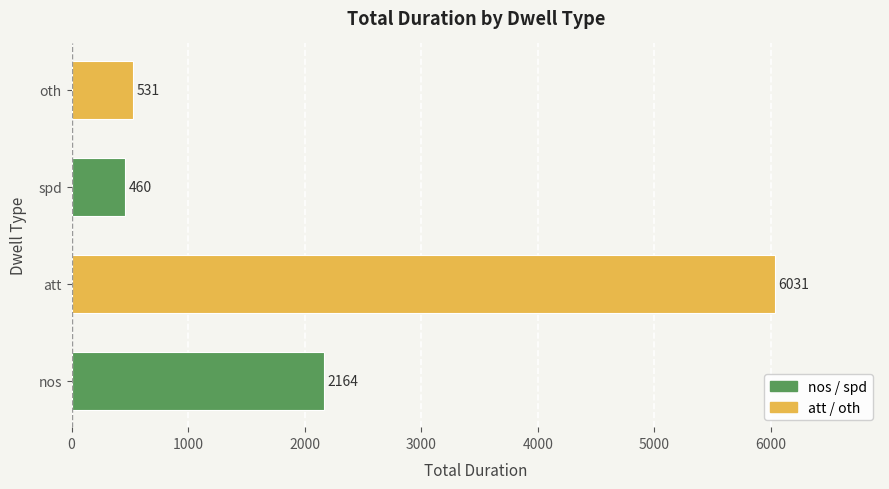

How many values are below 2164?

2